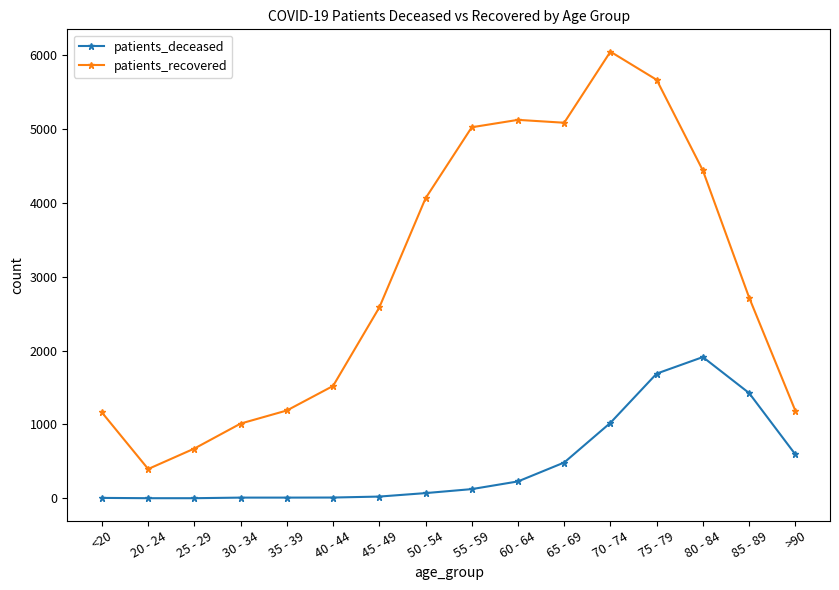

List the series in order of their peak value, lowest first.

patients_deceased, patients_recovered